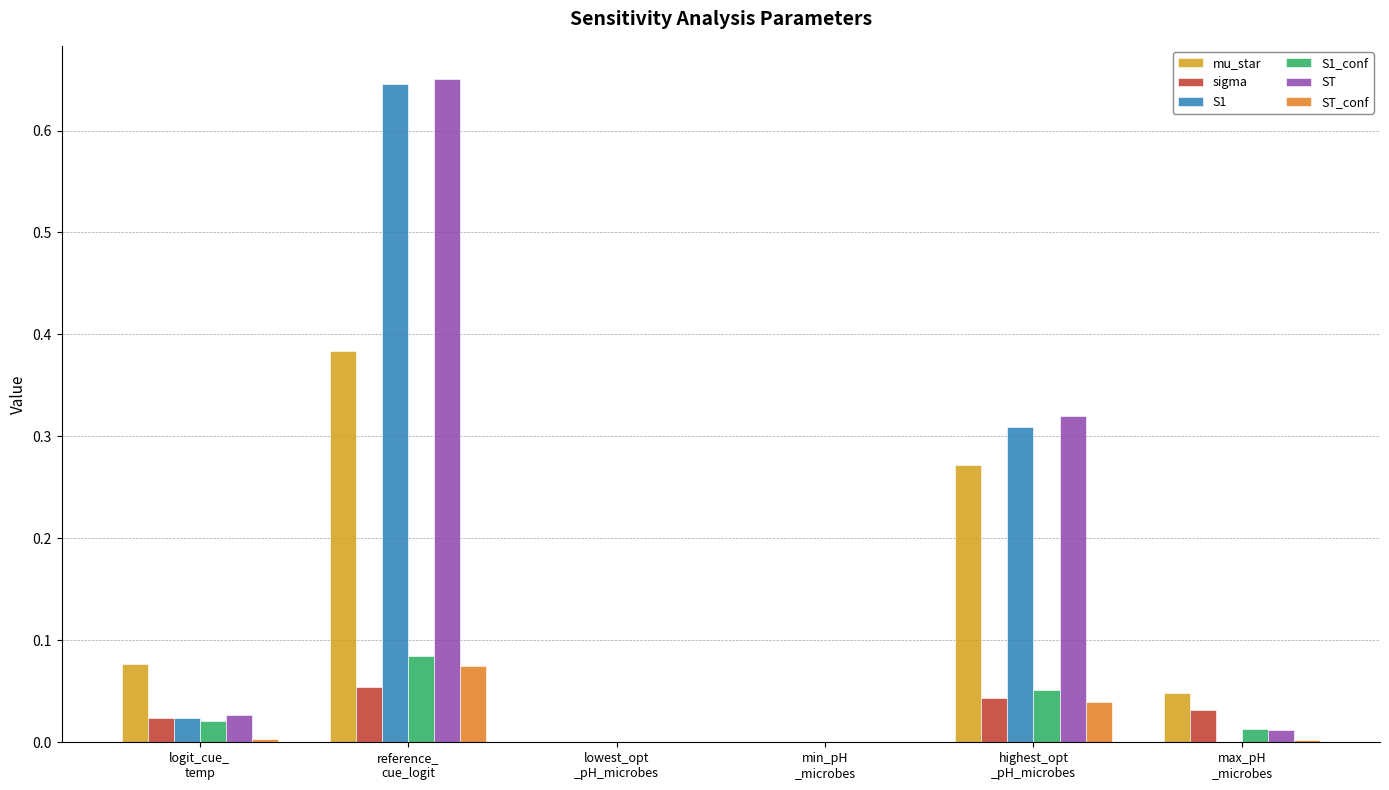

Are the bars grouped side by side (vs. stacked)?

Yes